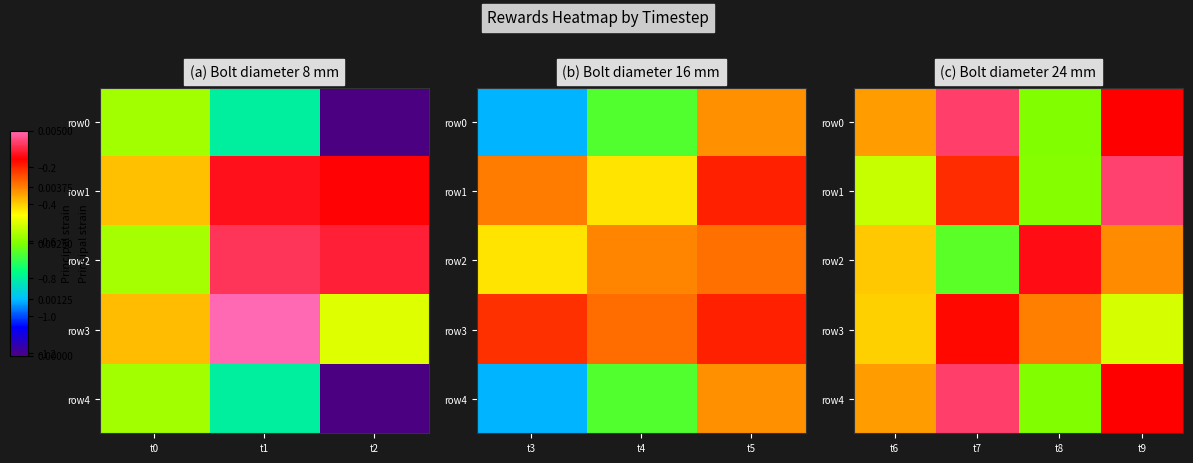

What is the sum of the row0 values at t6 and t9?

-0.5